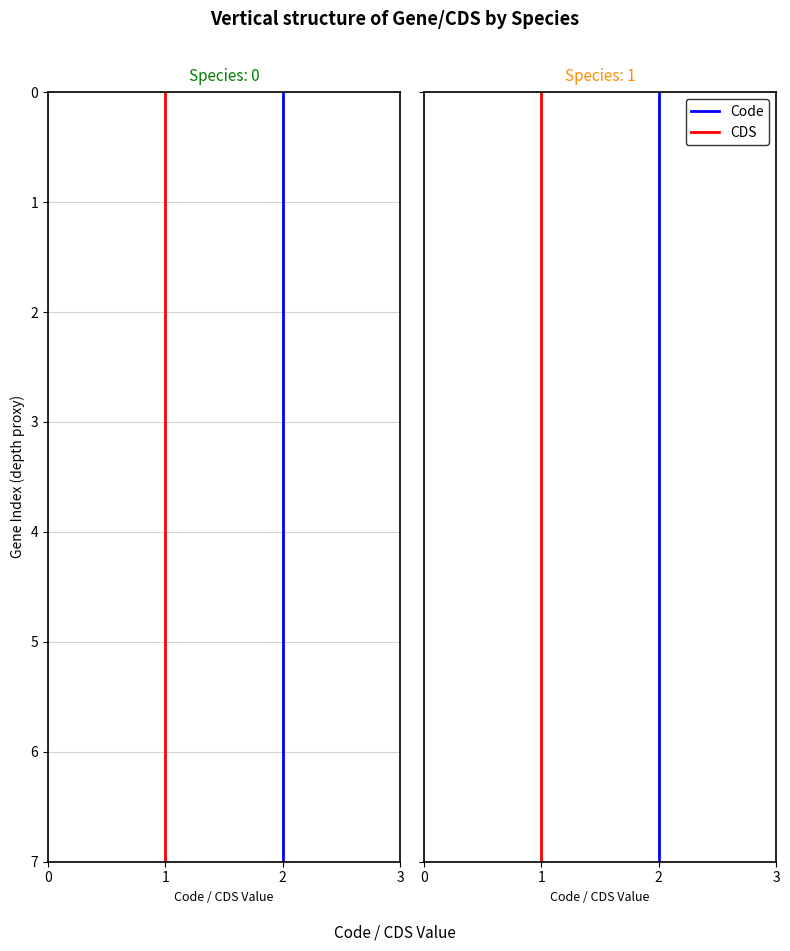

Is it true that Code equals 1 at 2?

False